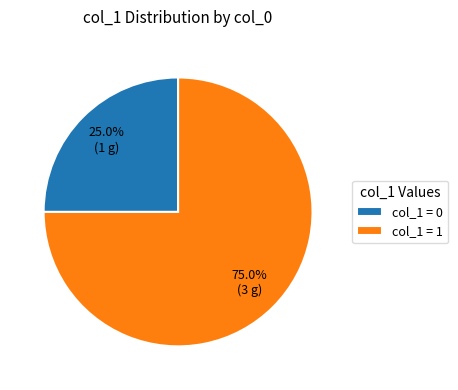

Which has a higher value, col_1 = 0 or col_1 = 1?

col_1 = 1